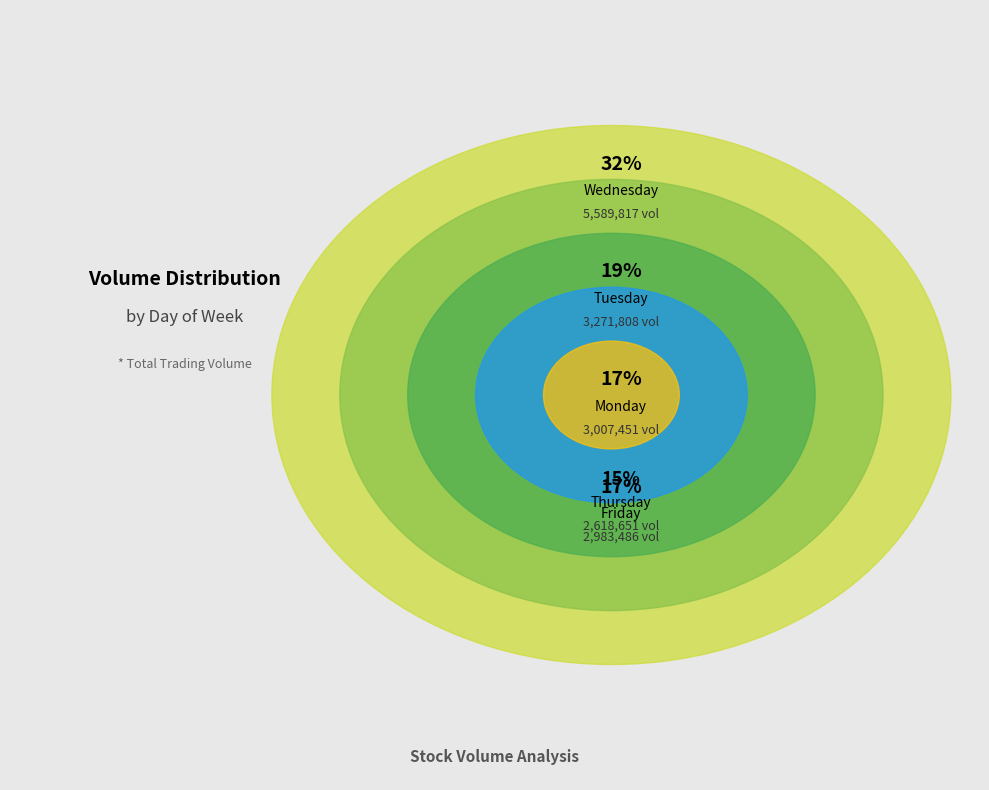

What is the change in value from Monday to Thursday?

-388800